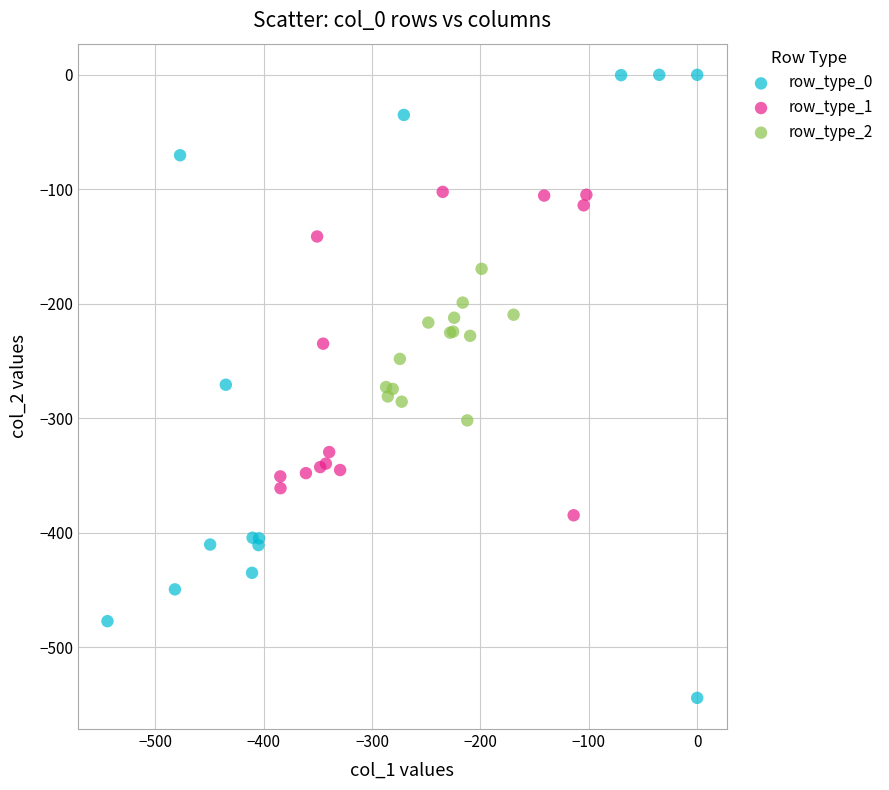

Which series has the widest spread of Y values?

row_type_0